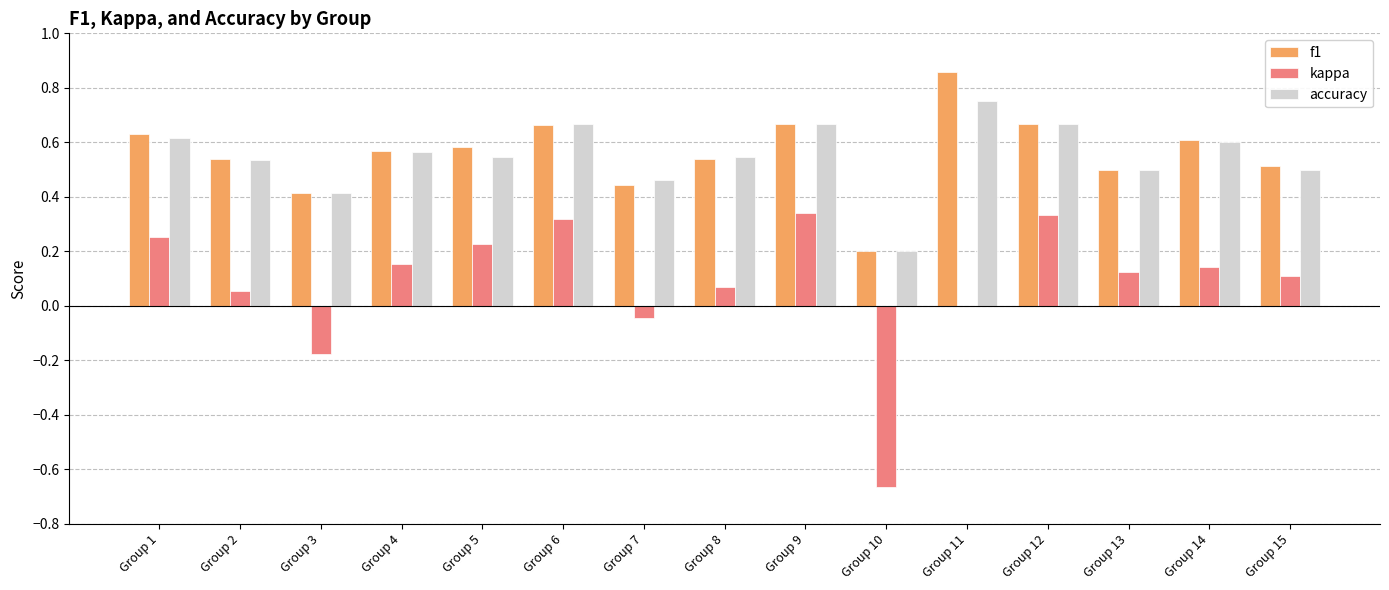

Which series changed the most between Group 3 and Group 7?

kappa